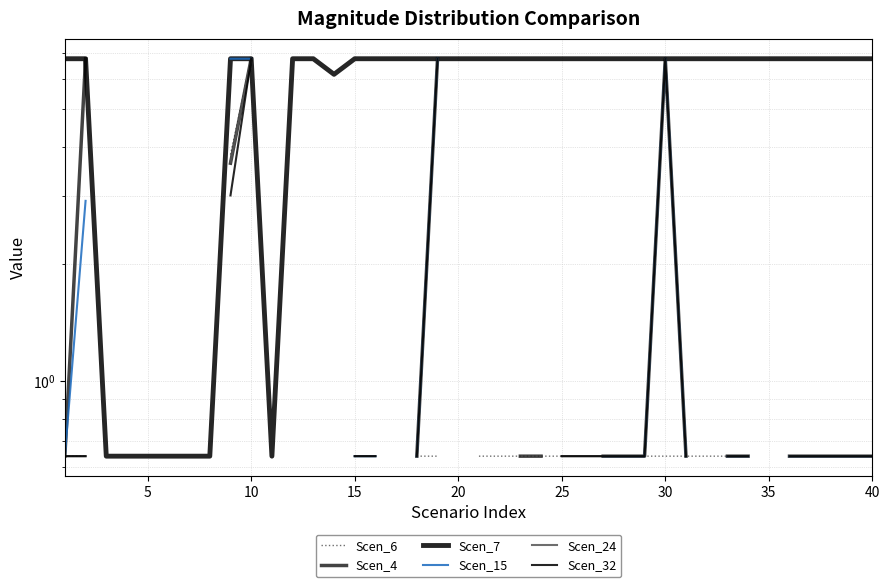

True or false: Scen_15 and Scen_7 cross at least once.

False